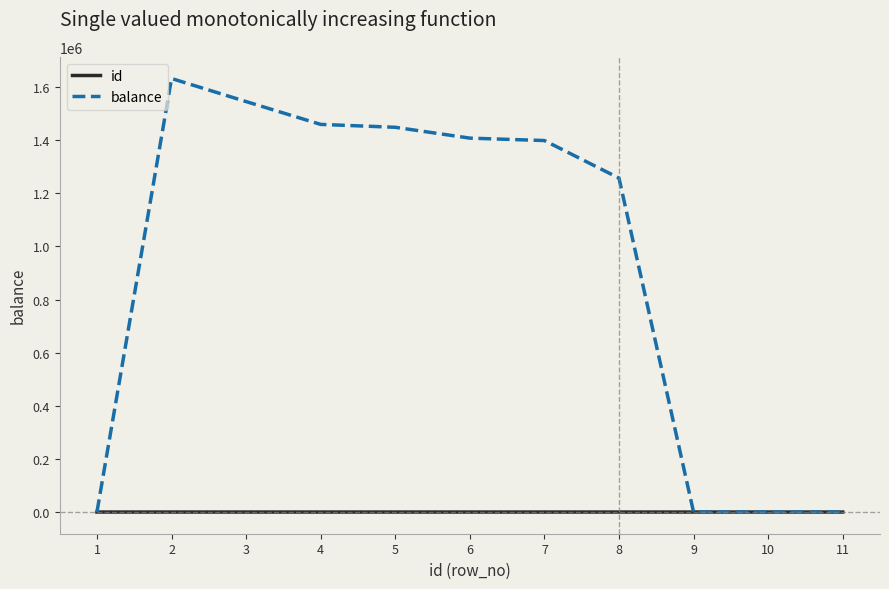

List the series in order of their overall mean, lowest first.

id, balance